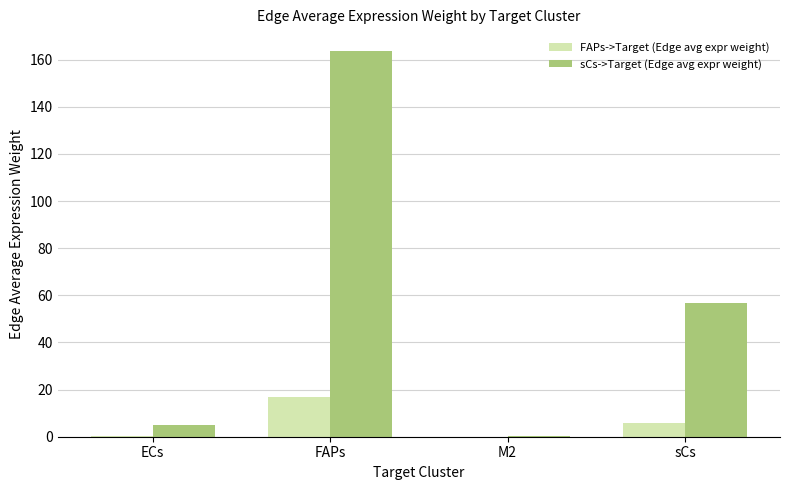

What is the maximum value shown in the chart?

163.5